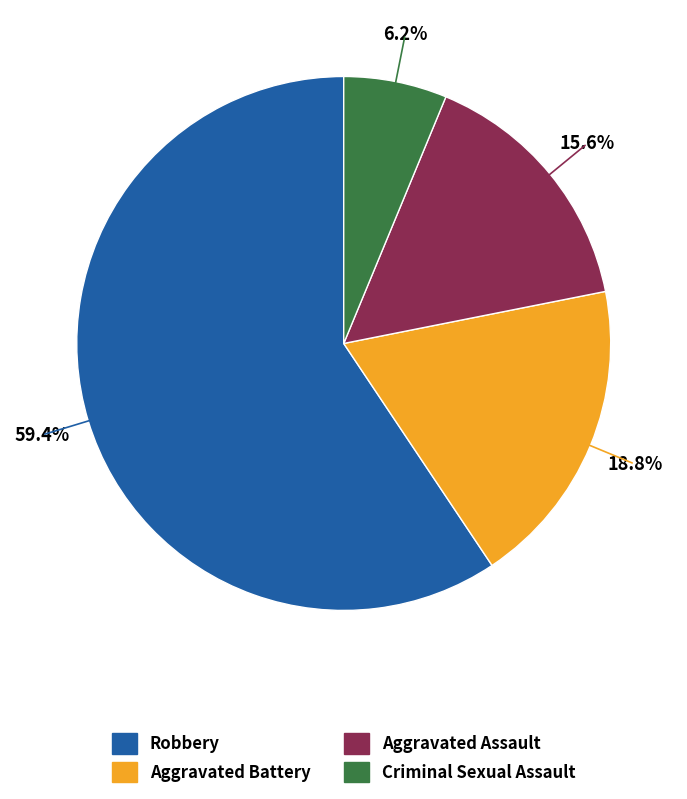

Rank the categories by value from lowest to highest.

Criminal Sexual Assault, Aggravated Assault, Aggravated Battery, Robbery